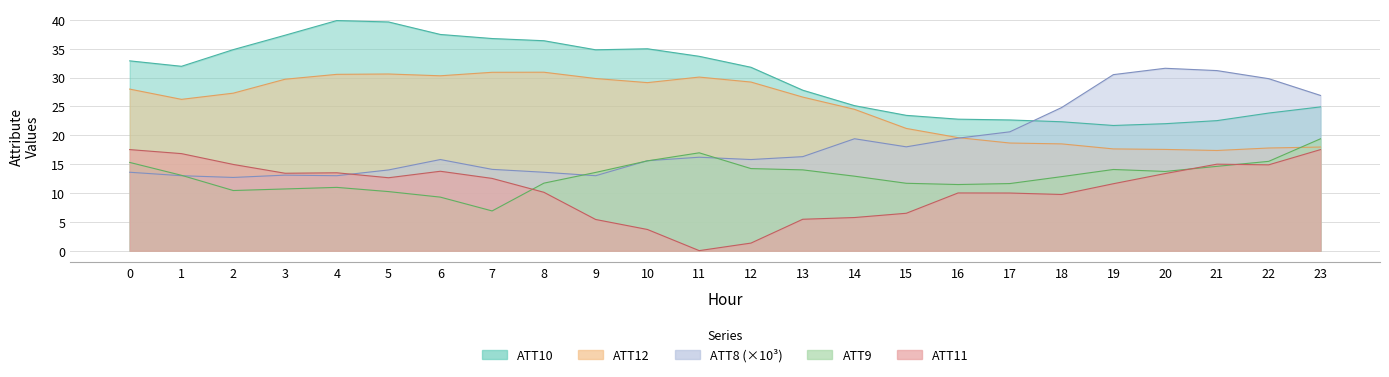

At which label does ATT12 reach its minimum?

21